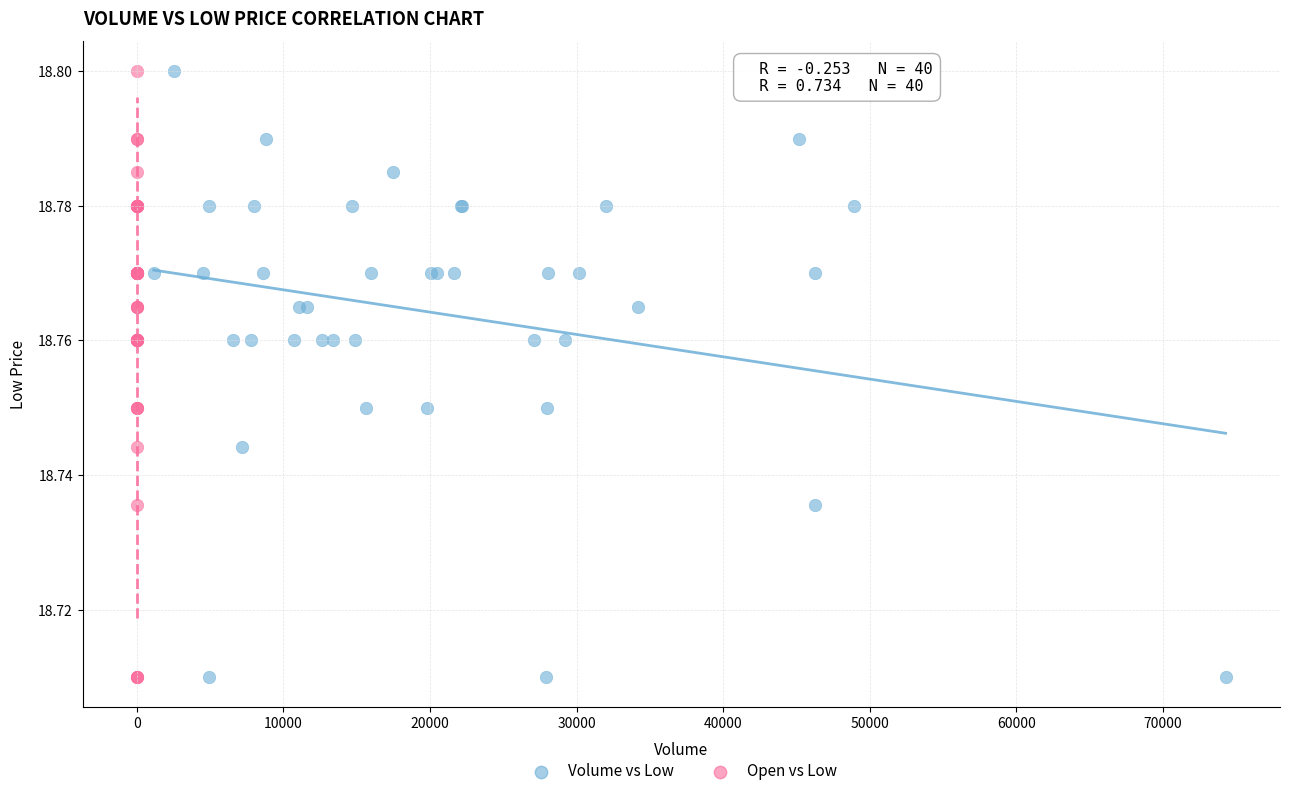

What are all the series names shown in the legend?

Volume vs Low, Open vs Low